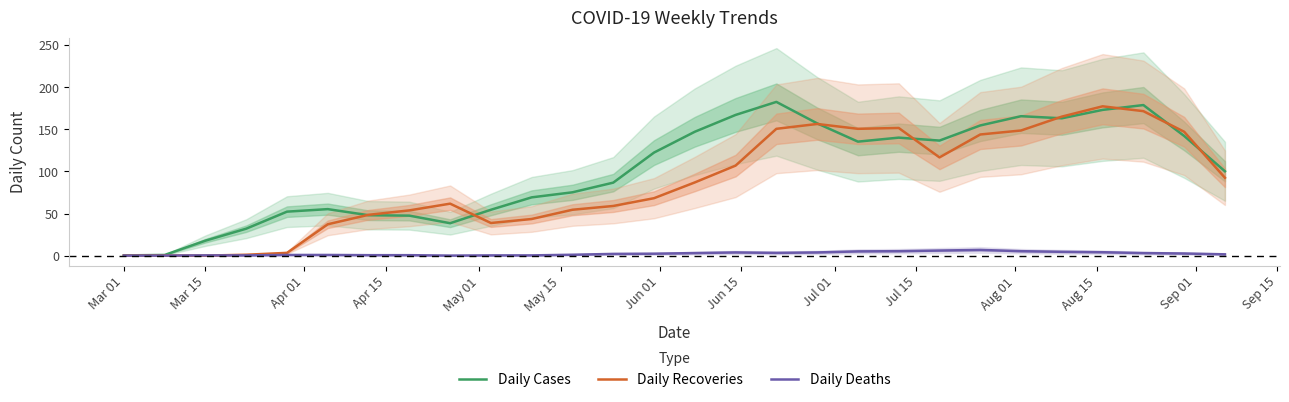

List the series in order of their peak value, lowest first.

Daily Deaths, Daily Recoveries, Daily Cases